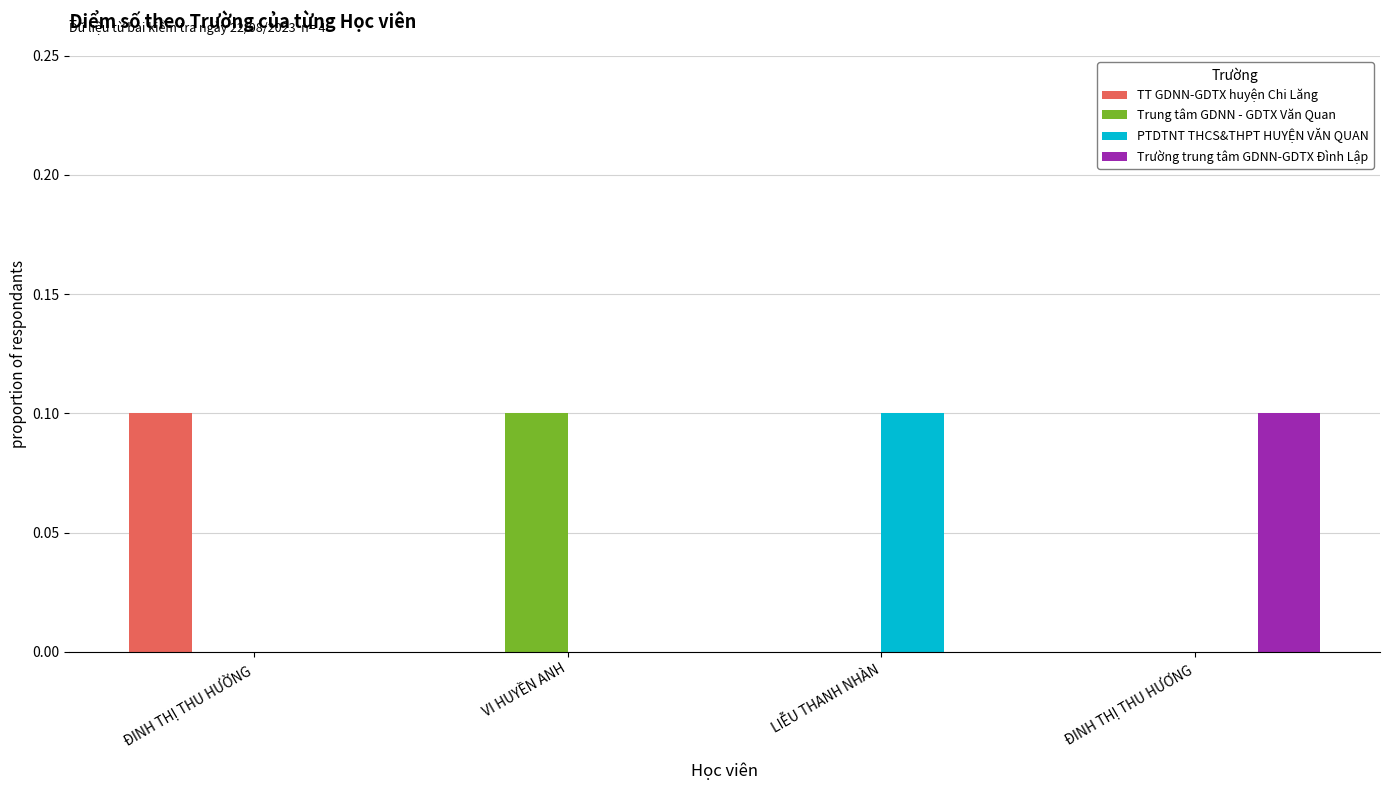

At which label does PTDTNT THCS&THPT HUYỆN VĂN QUAN reach its peak?

LIỄU THANH NHÀN